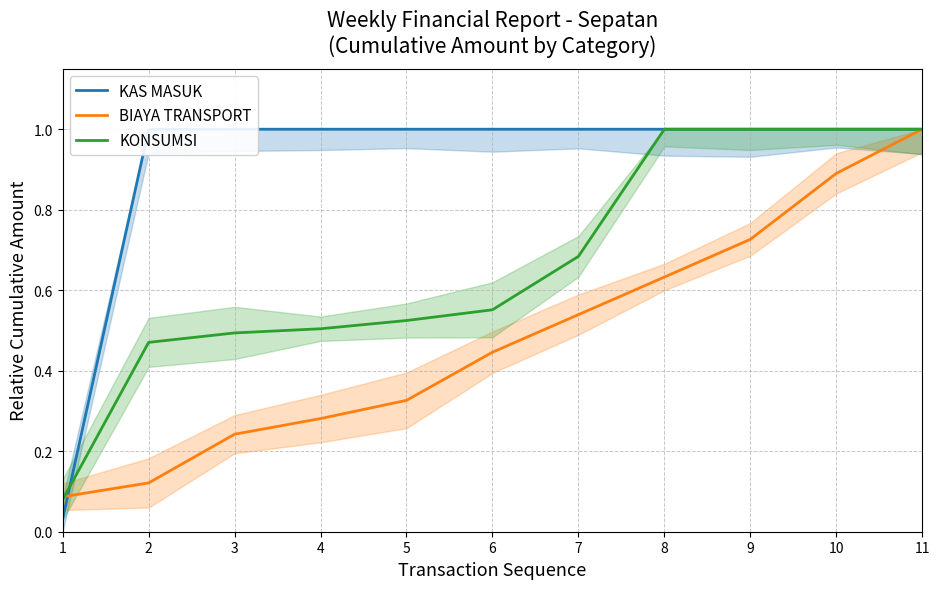

True or false: KONSUMSI has a value of 0.6 at 6.

True